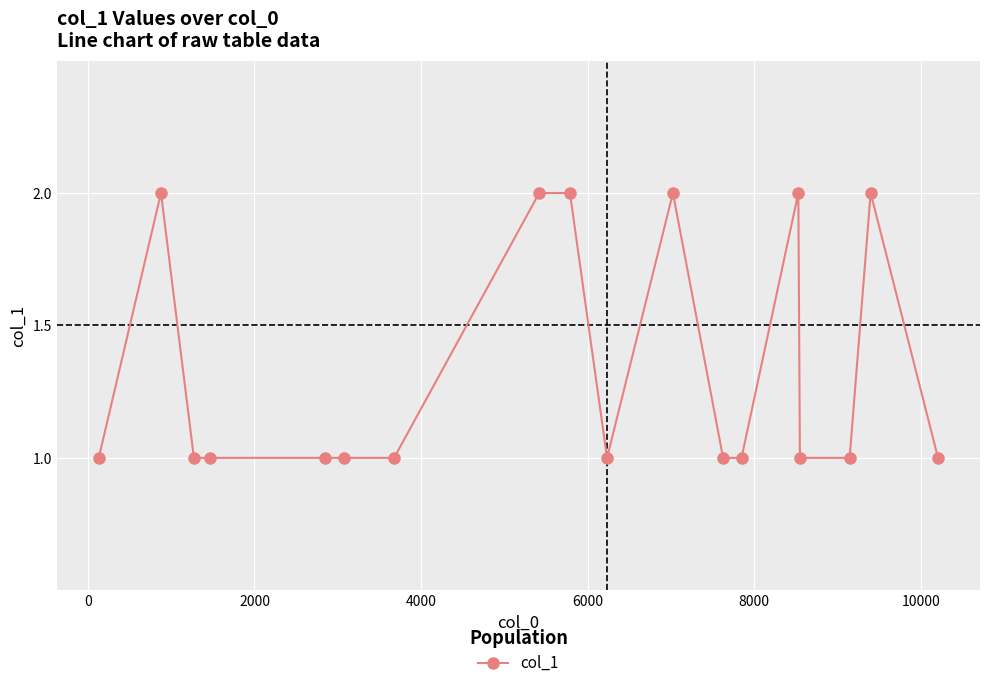

What is the sum of all values?

24